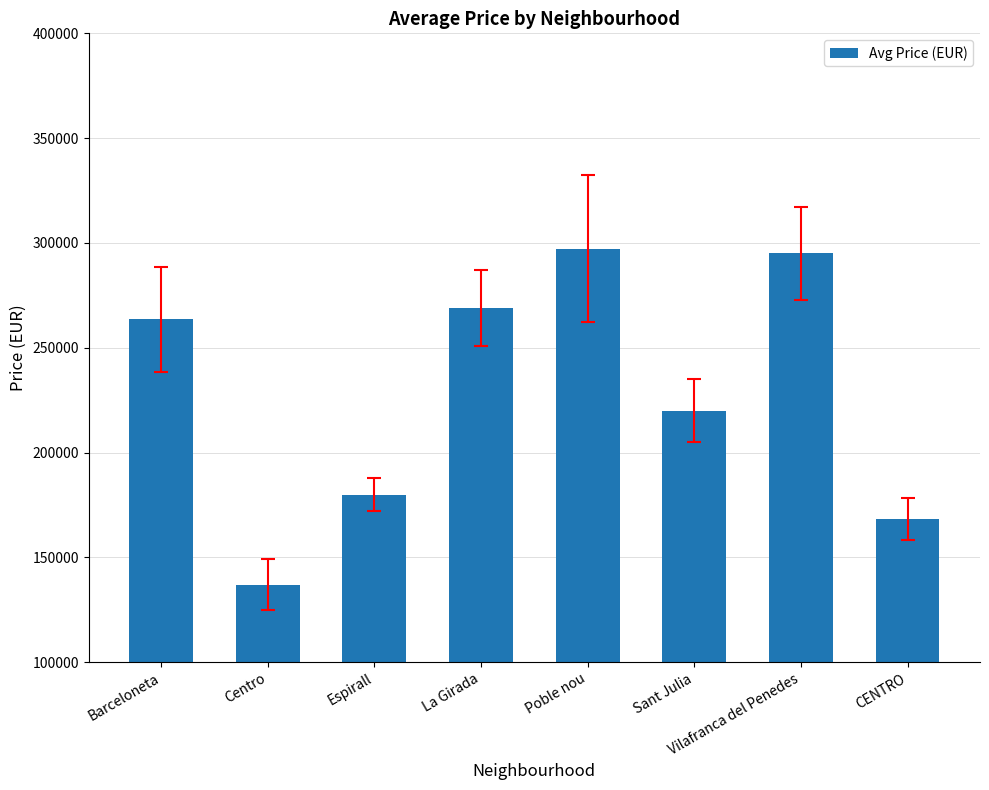

Read the value at Sant Julia, to the nearest 10.

220000